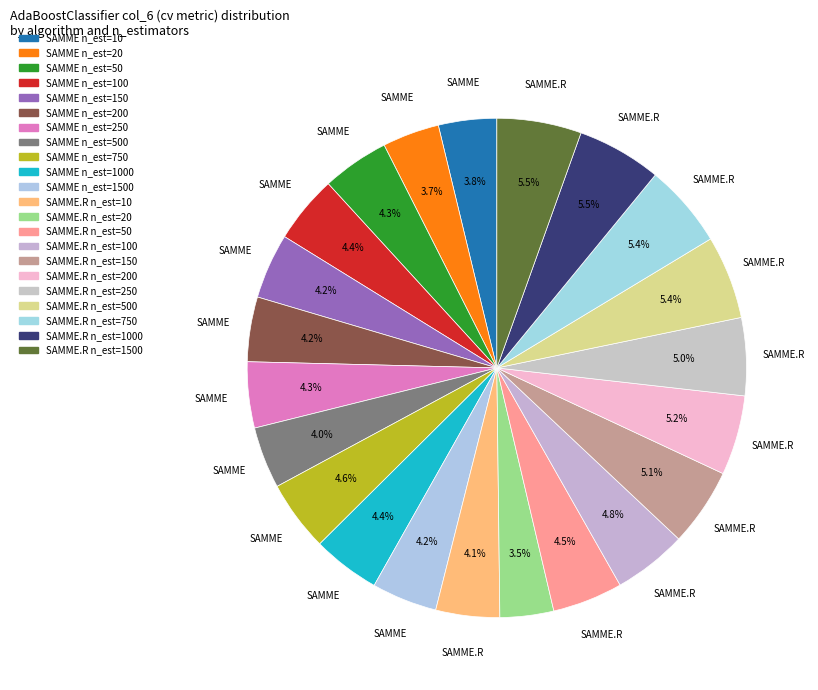

How many slices are in this pie chart?

22